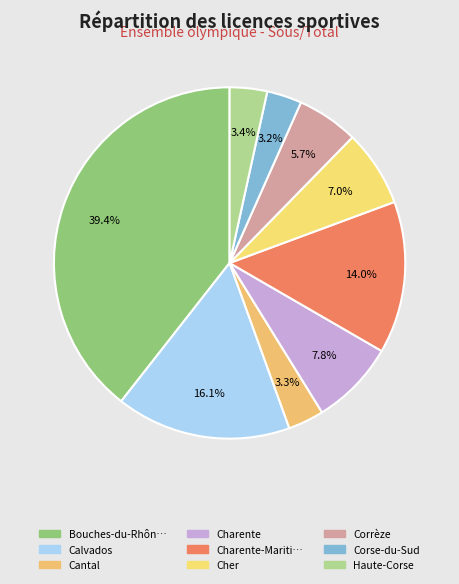

How many segments does this pie chart have?

9